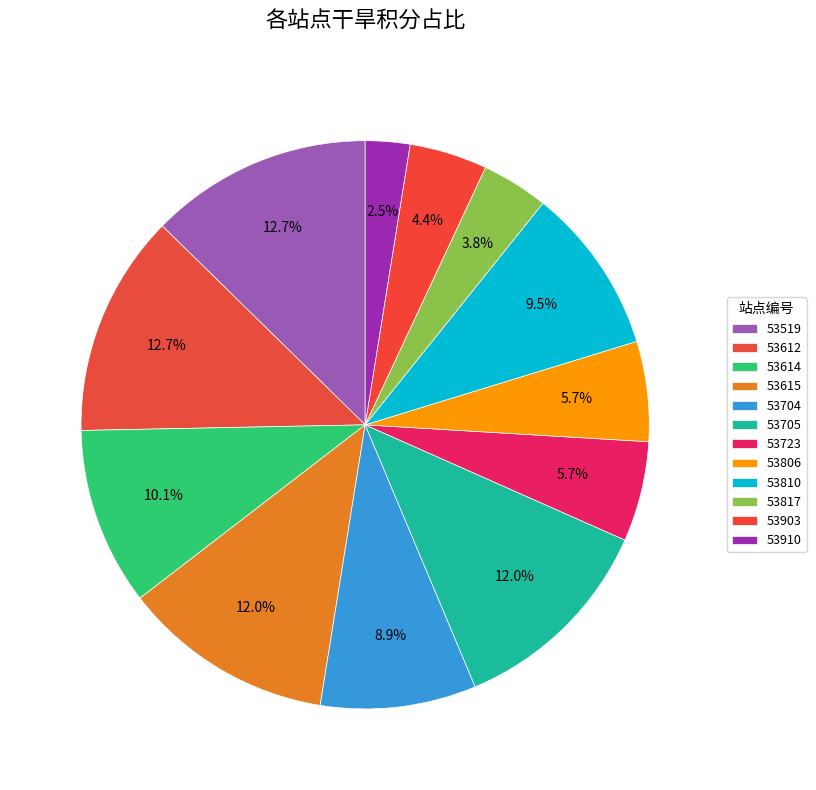

Approximately how many times larger is the value at 53705 compared to 53817?

3.2